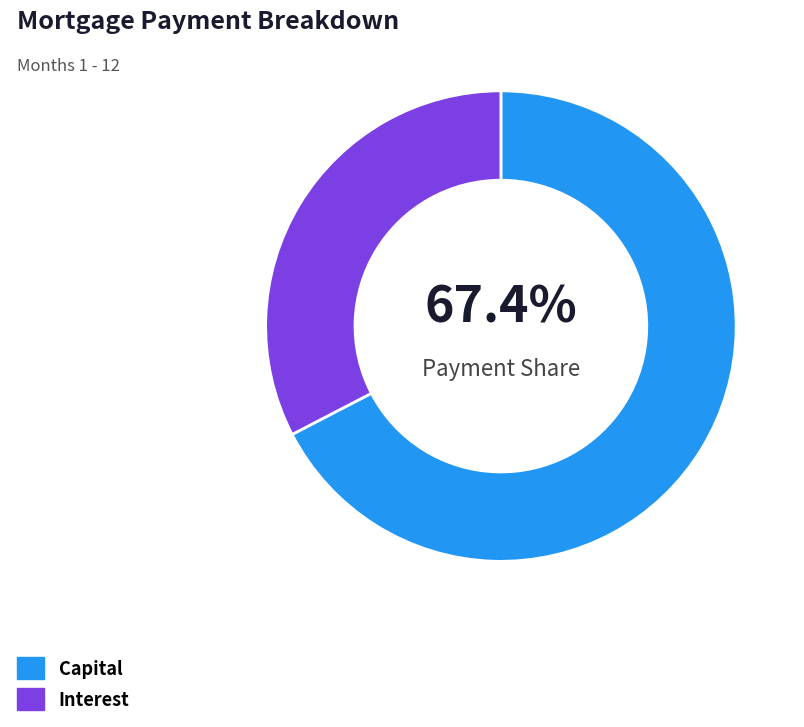

How many segments does this pie chart have?

2